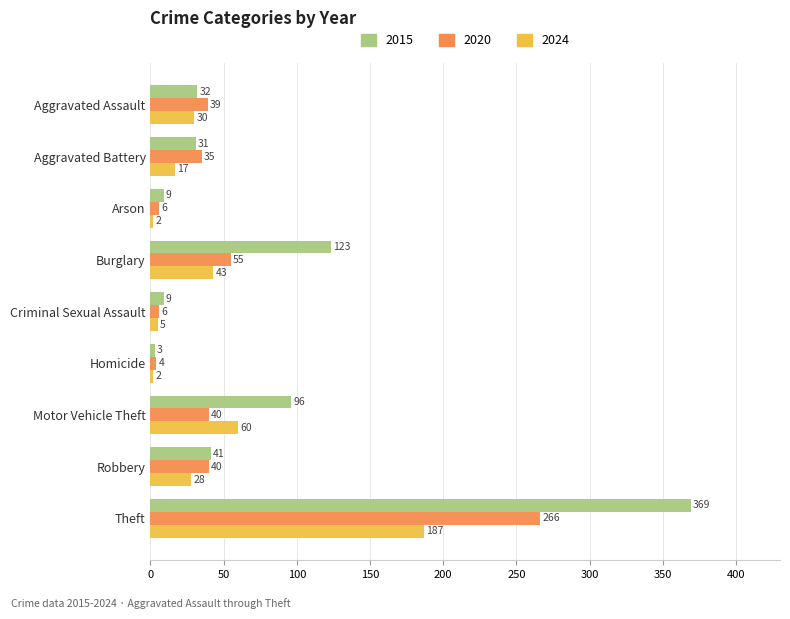

What is the difference between the second highest and minimum values in the 2024 series?

58